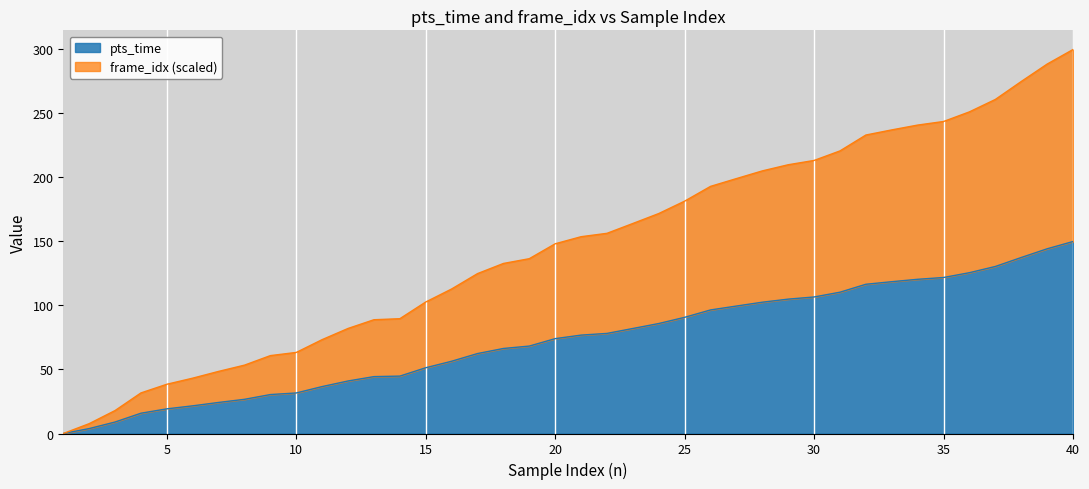

True or false: pts_time and frame_idx intersect in this chart.

False